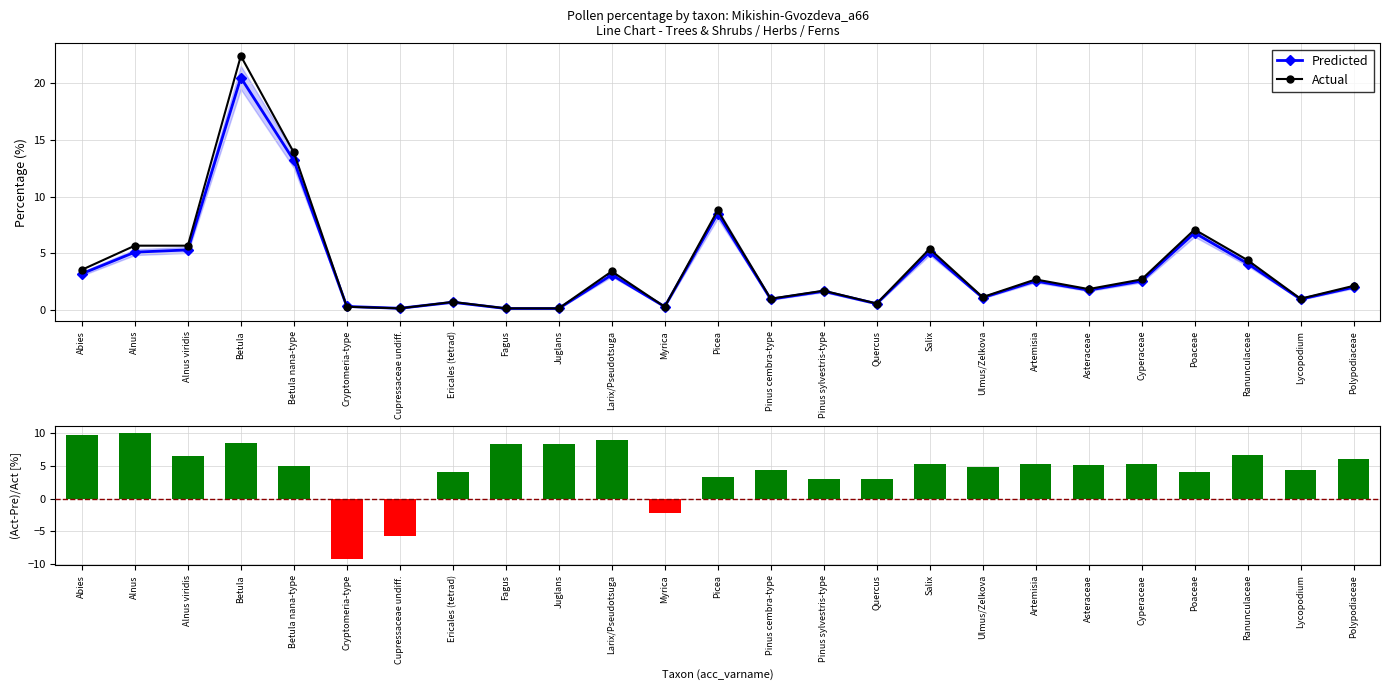

What value does the (Act-Pre)/Act [%] series have at Alnus viridis?

6.6